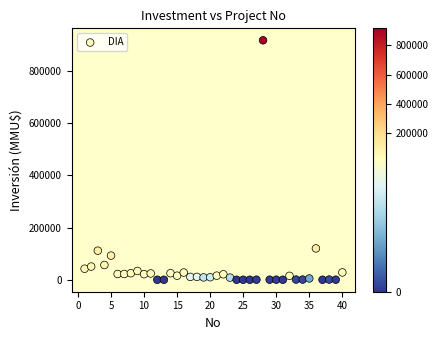

What is the range of X values (max minus min)?

39